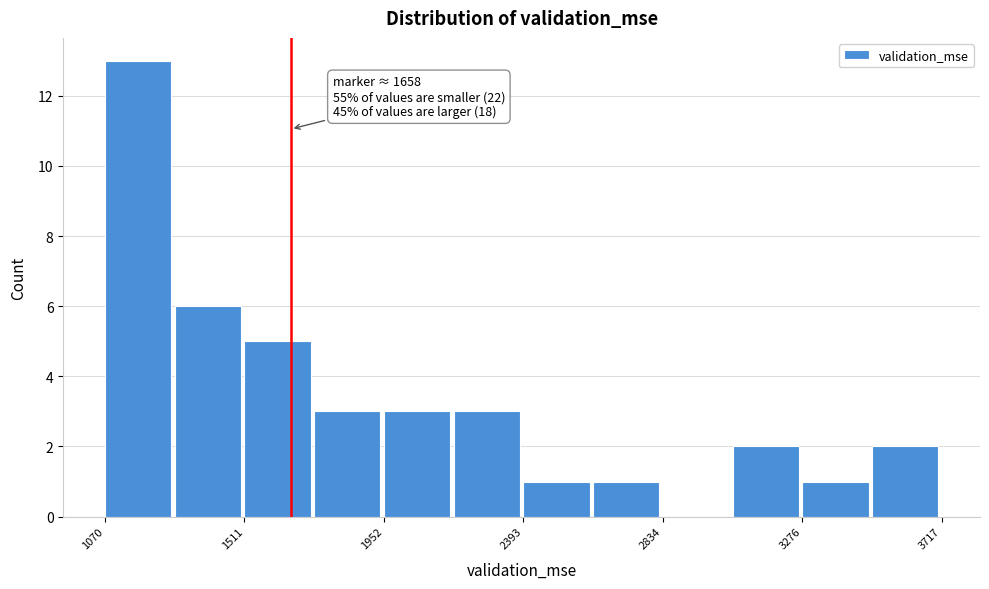

Which range on the x-axis has the tallest bar?

1050 to 1300